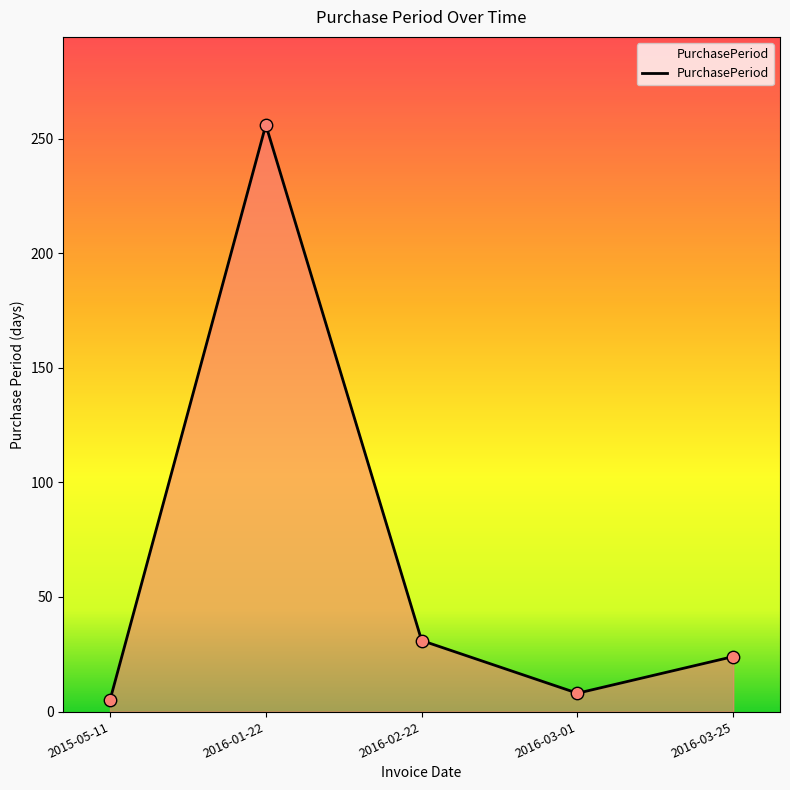

What is the ratio of the value at 2016-01-22 to the value at 2015-05-11?

51.2